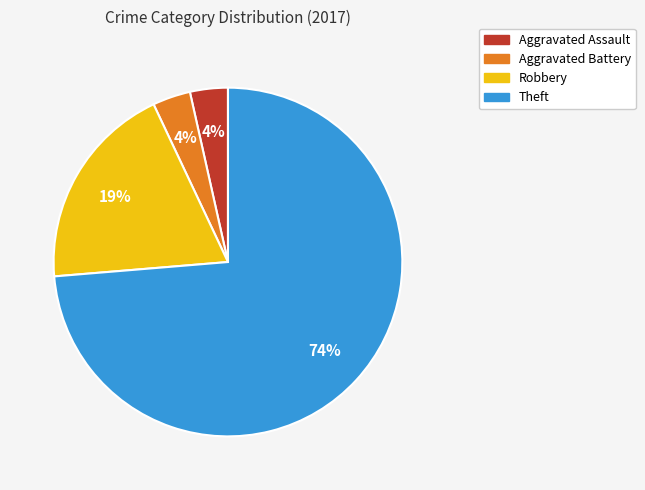

How many slices are in this pie chart?

4